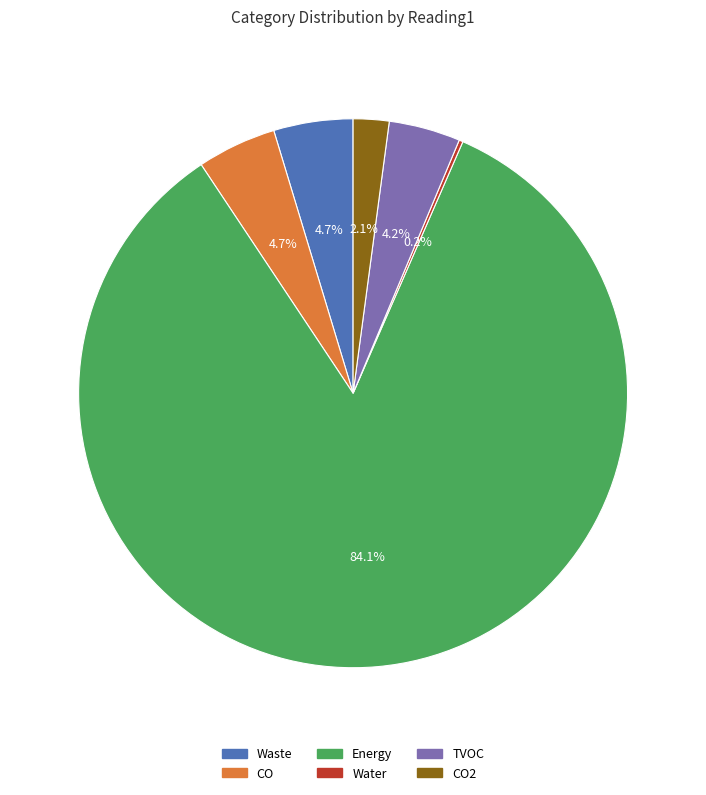

Is there a majority slice in this chart?

Yes